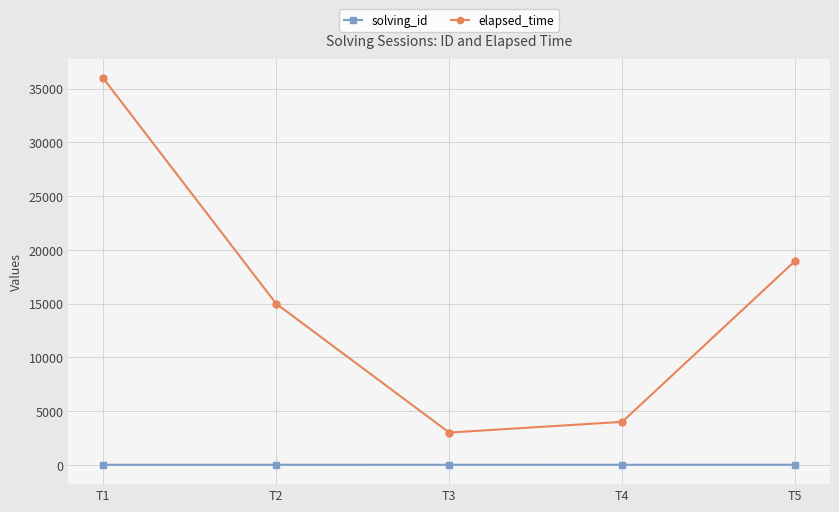

What is the total value across all series at T5?

19005